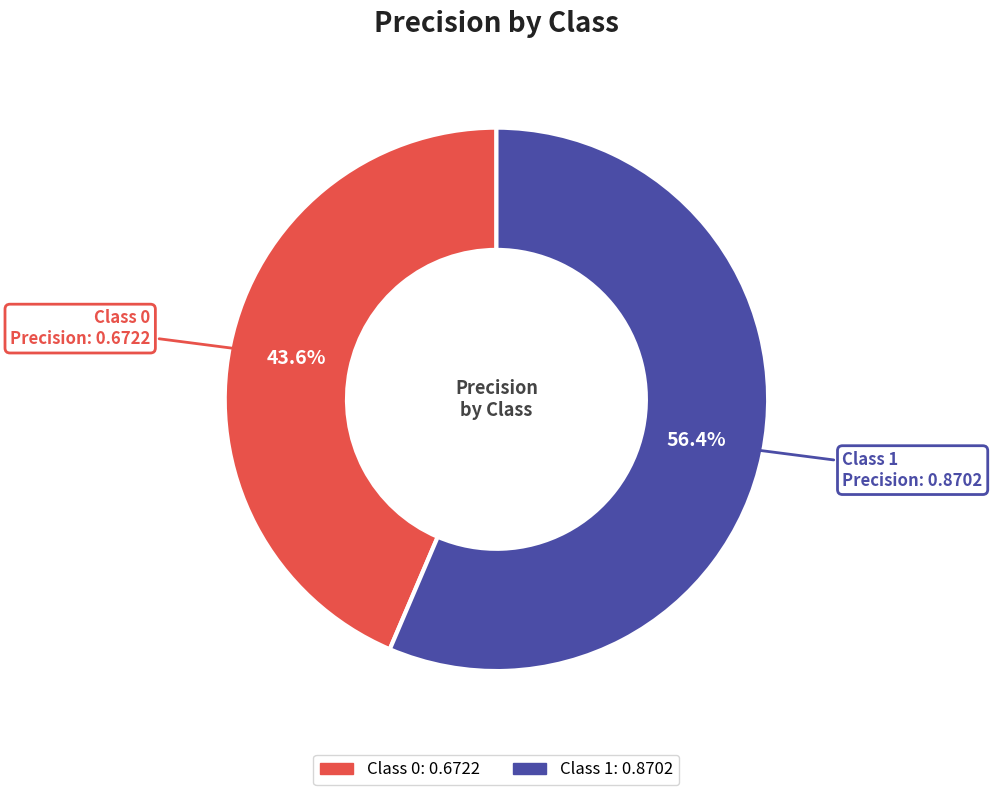

Which slice represents more than half of the pie?

Class 1